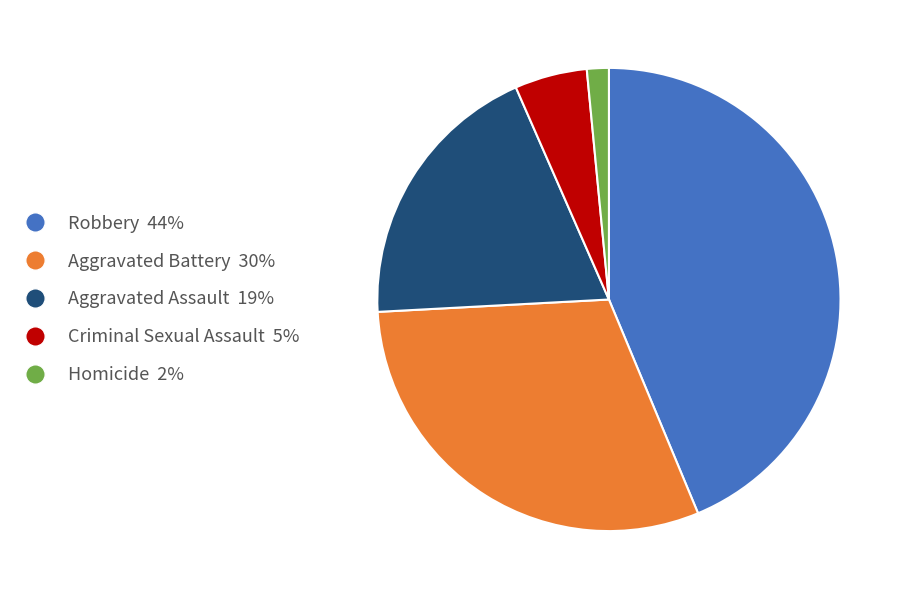

Between Aggravated Battery and Homicide, which is larger?

Aggravated Battery